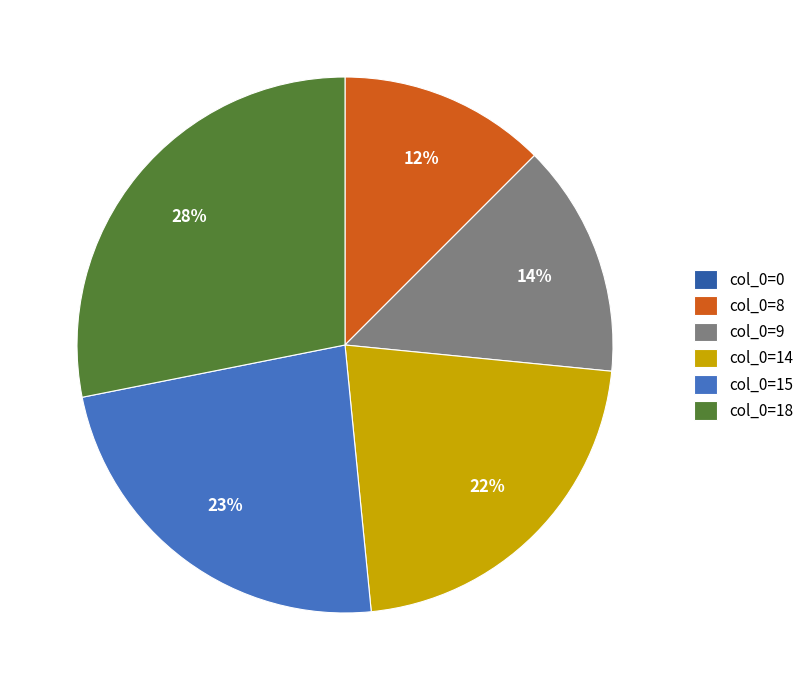

True or false: col_0=14 accounts for 22% of the total.

True